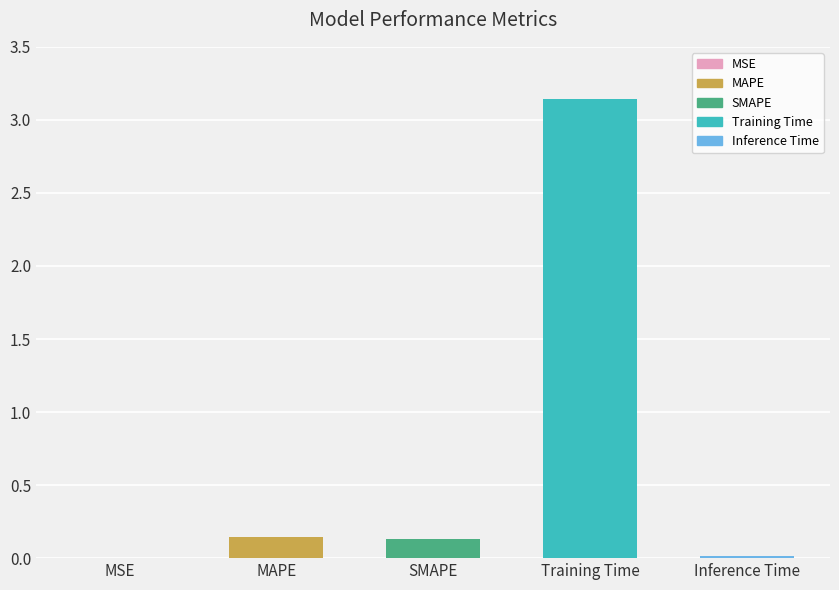

Does the chart contain stacked bars?

No